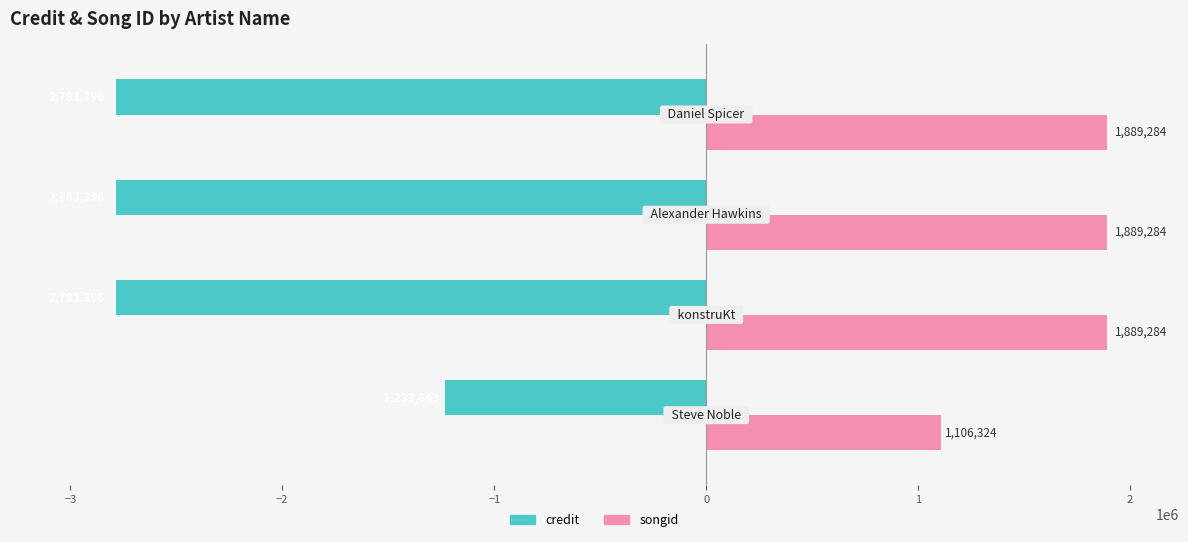

What is the difference between the maximum and minimum values in the credit series?

1549553